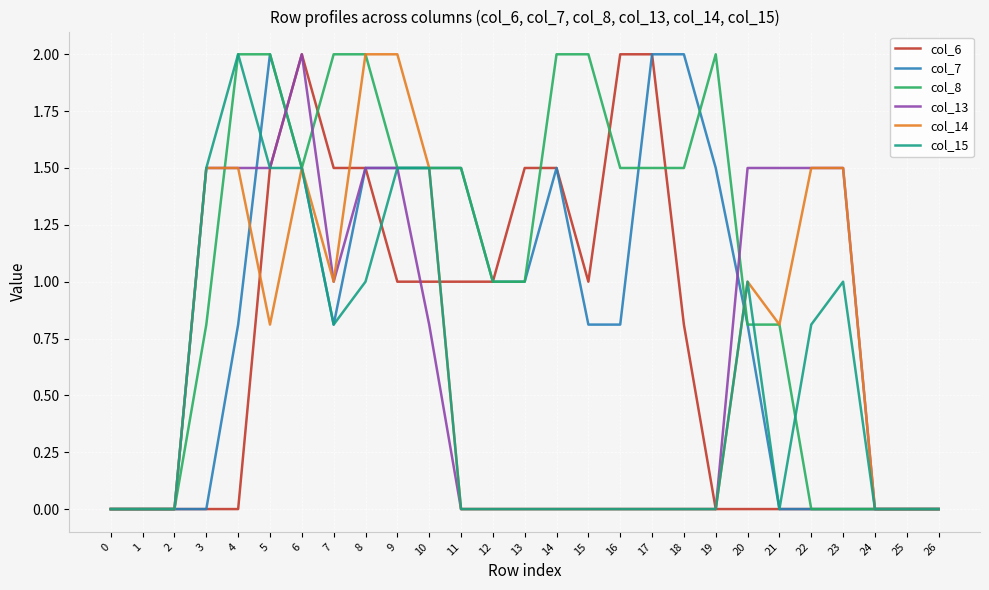

Is the value of col_6 at 9 greater than the value of col_8 at 2?

Yes